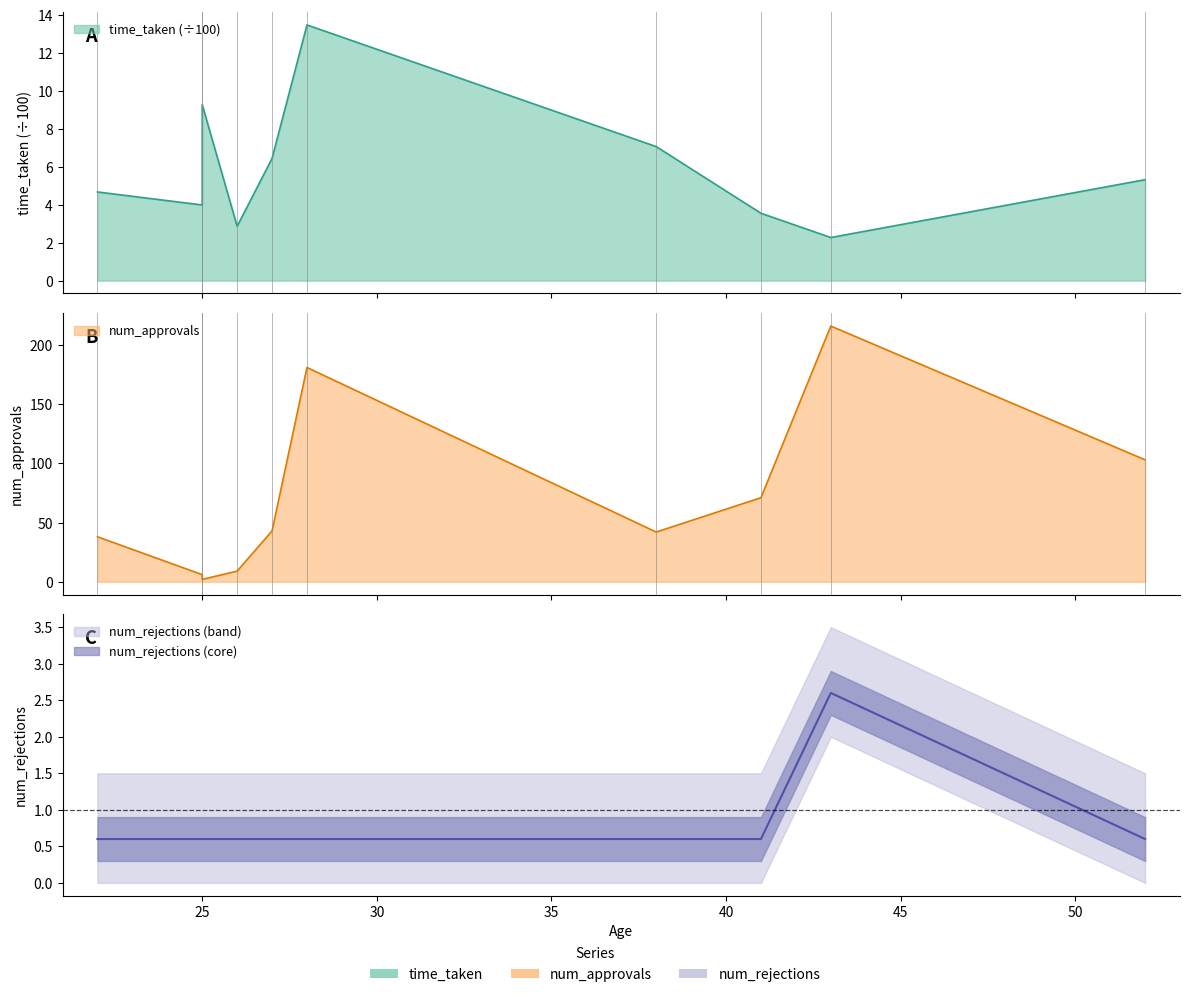

Is it true that num_approvals equals 27.4 at 38?

False